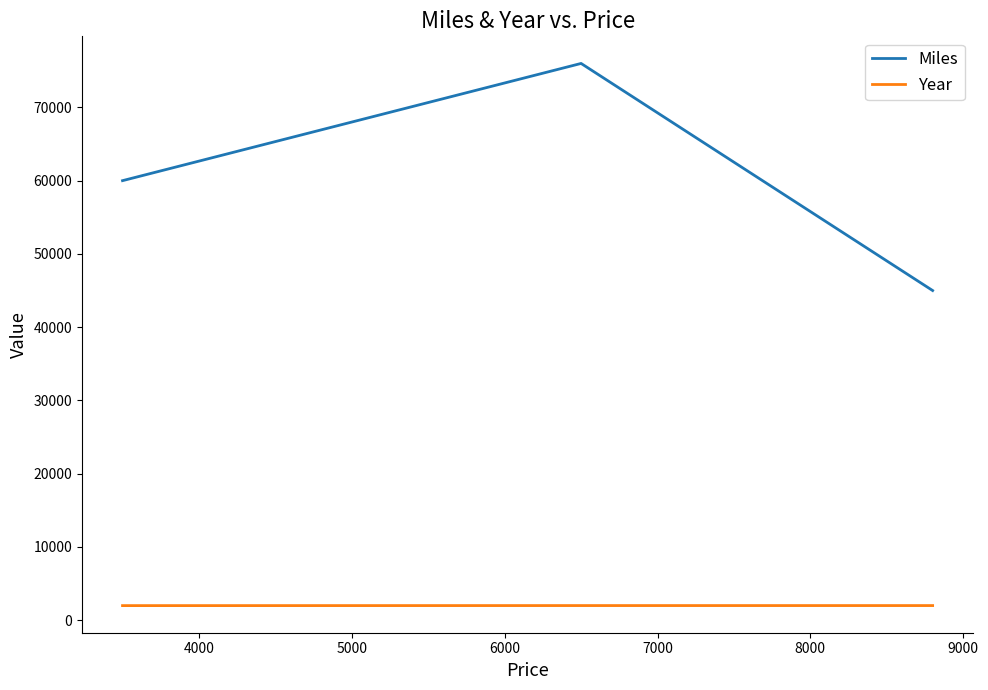

What is the difference between the maximum and minimum values in the Miles series?

31000